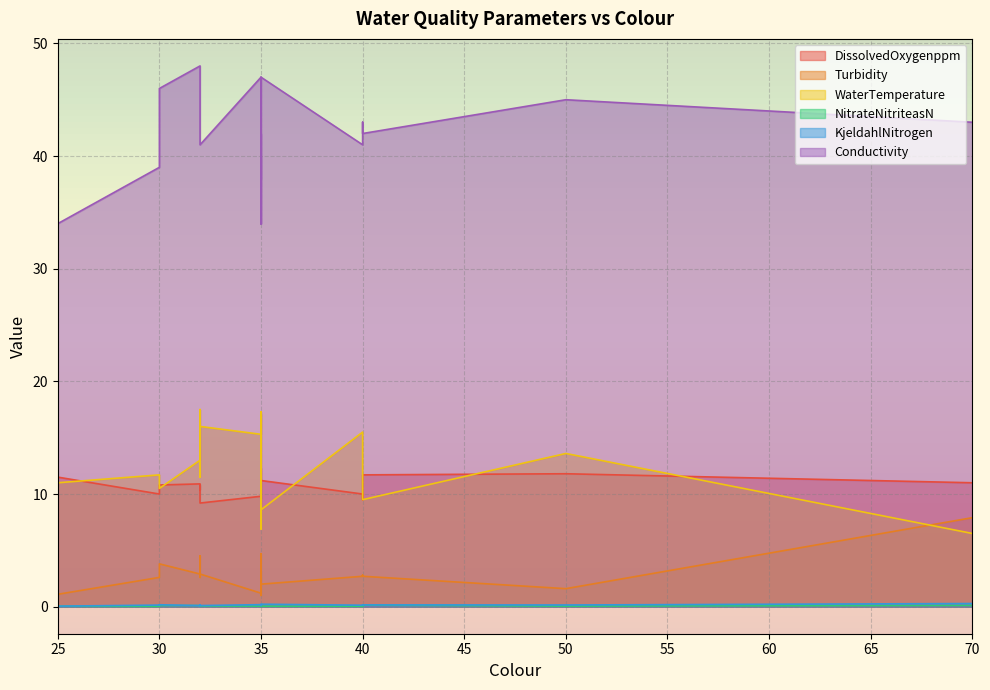

Which series has the largest range (max minus min)?

Conductivity